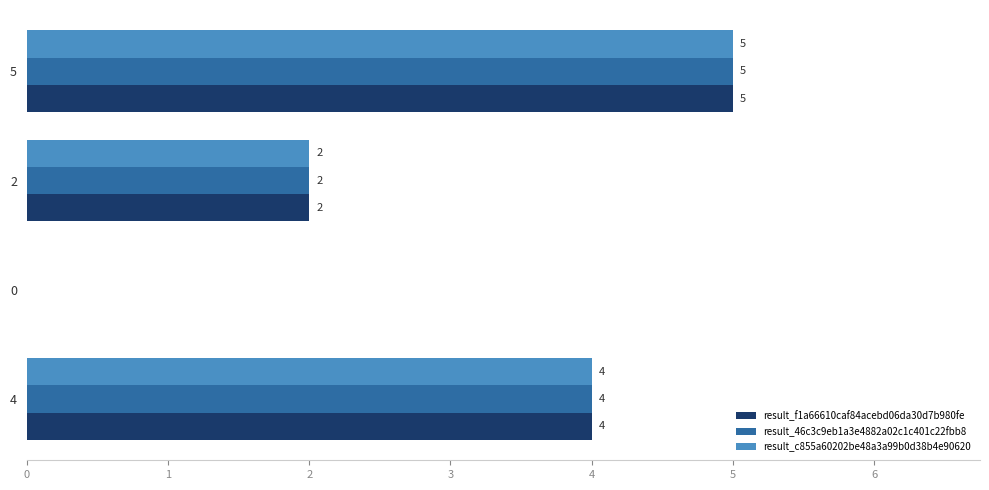

What is the total value across all series at 5?

15